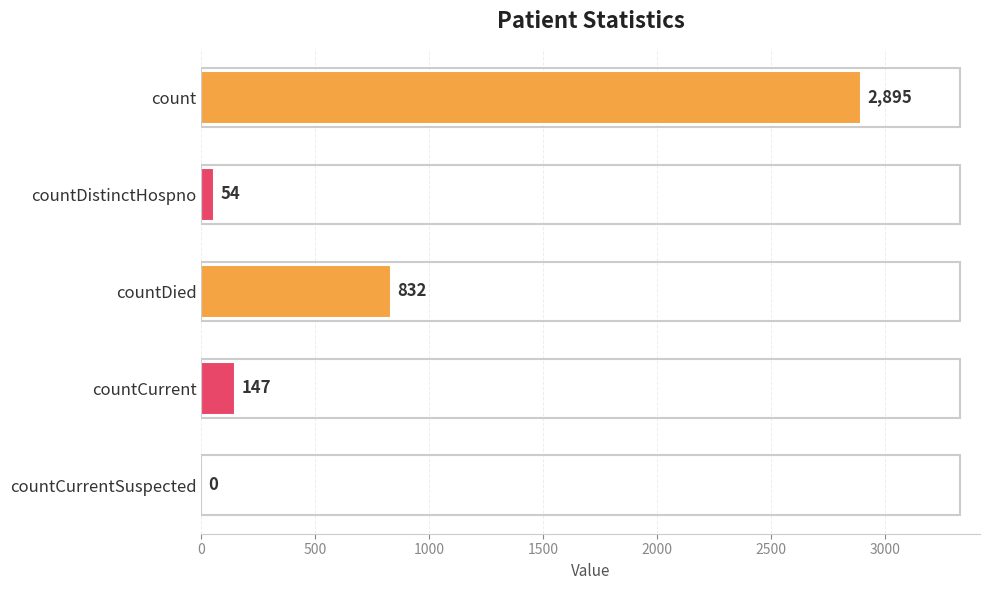

What is the average value?

786